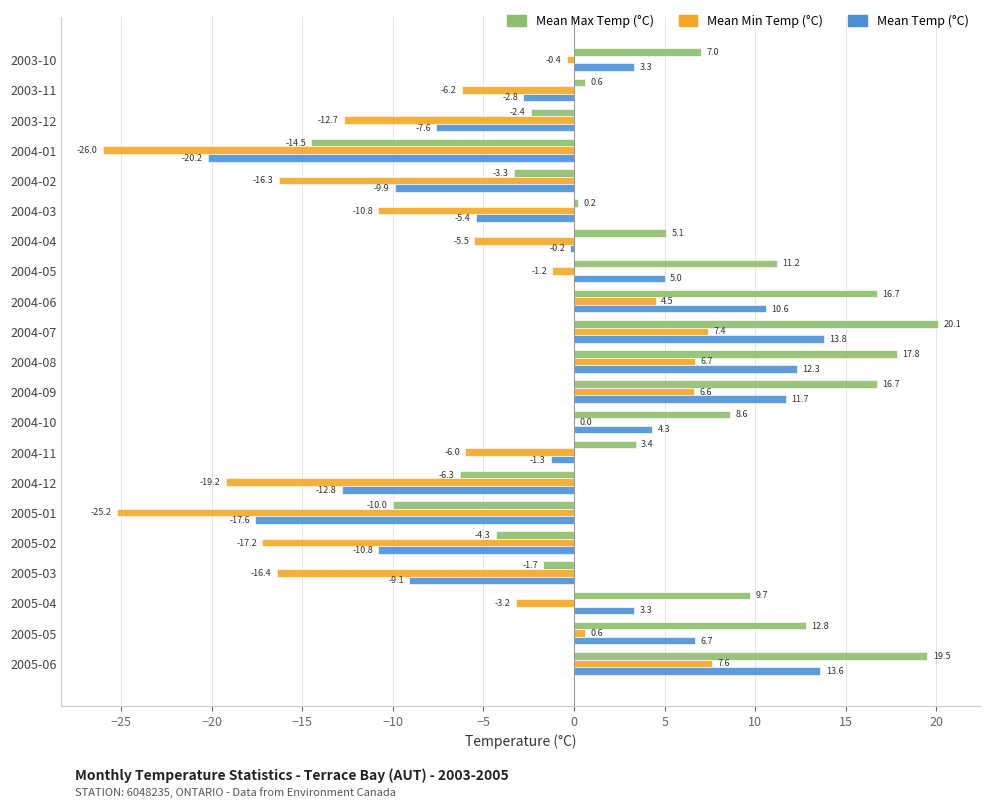

What is the total value across all series at 2003-12?

-22.7